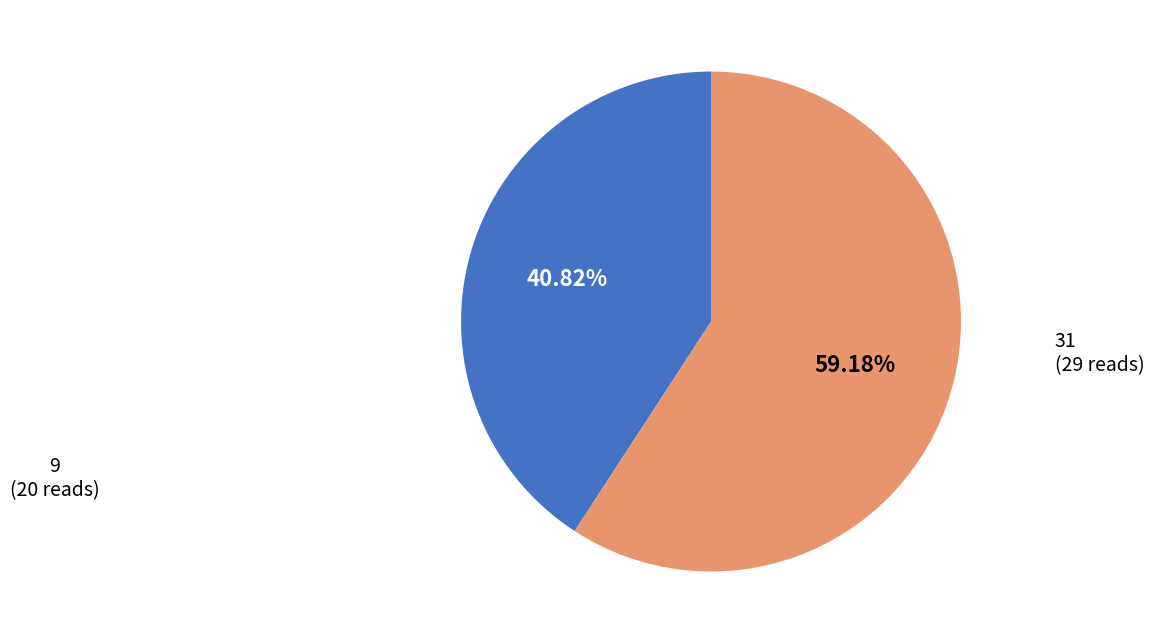

To the nearest percent, what is the difference between the largest and smallest slice percentages?

18%